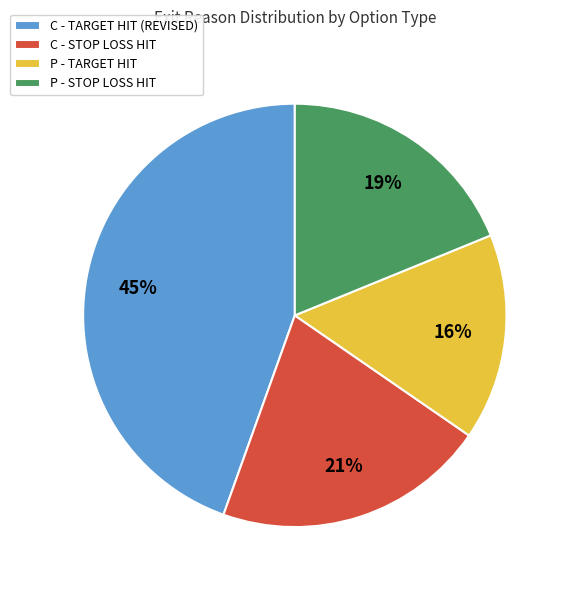

True or false: P - STOP LOSS HIT accounts for 28% of the total.

False